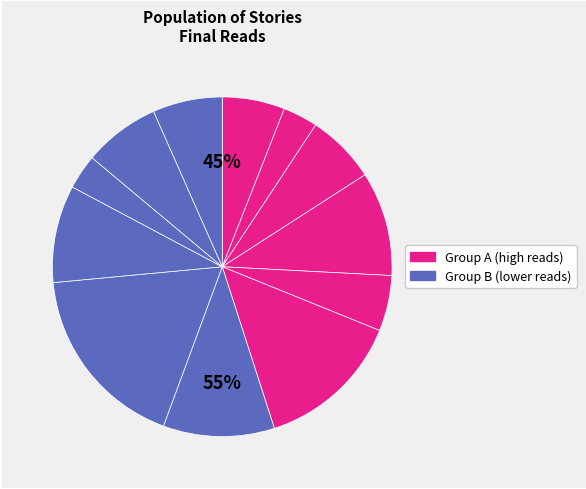

Is there a majority slice in this chart?

No